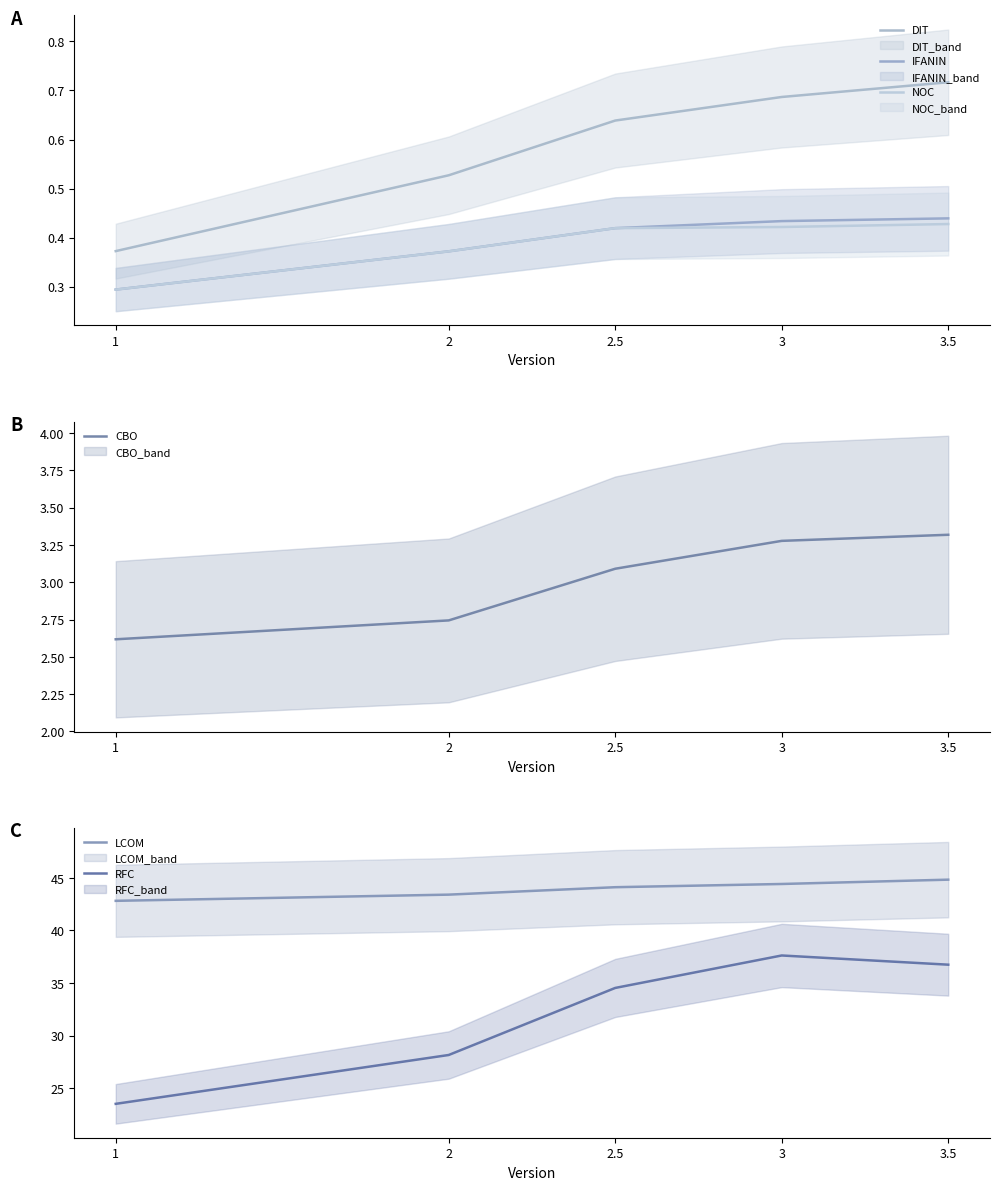

Reading right to left, transcribe all the data shown in this chart.

DIT: 0.7	0.7	0.6	0.5	0.4
IFANIN: 0.4	0.4	0.4	0.4	0.3
NOC: 0.4	0.4	0.4	0.4	0.3
CBO: 3.3	3.3	3.1	2.7	2.6
LCOM: 44.8	44.4	44.1	43.4	42.8
RFC: 36.7	37.6	34.5	28.2	23.5